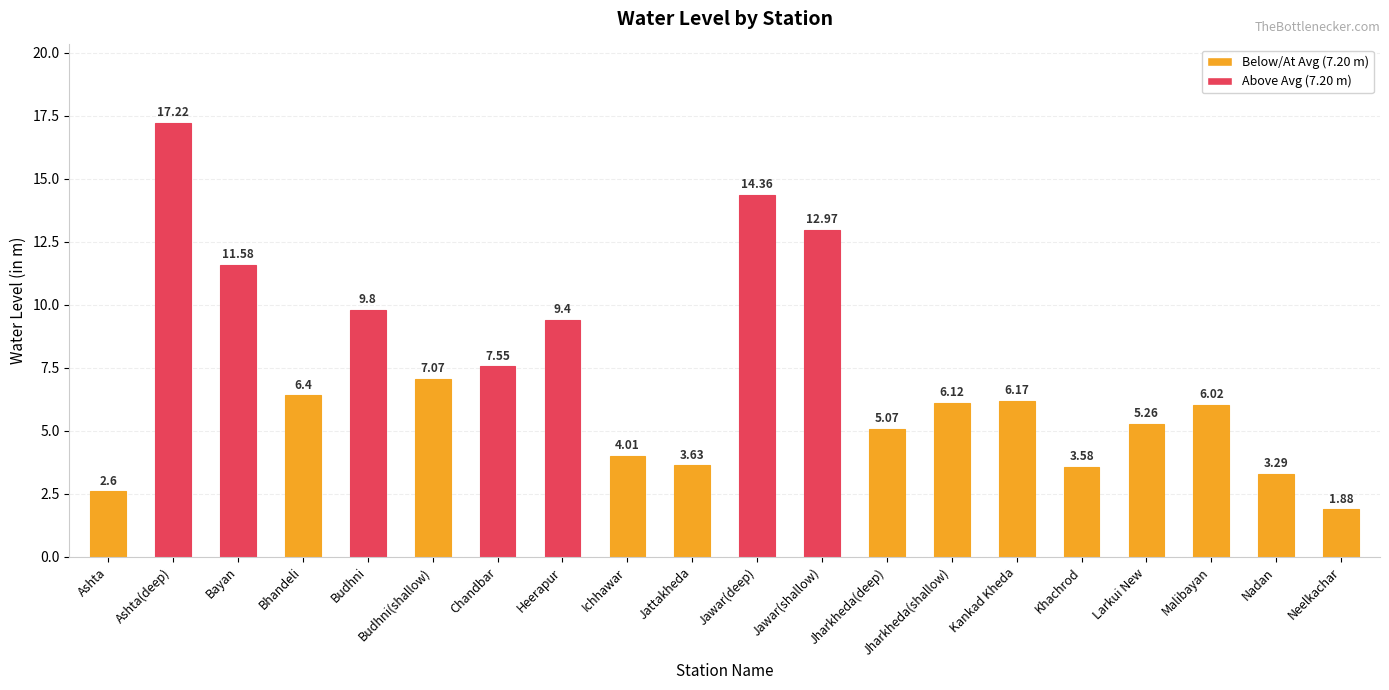

Rank the categories by value from highest to lowest.

Ashta(deep), Jawar(deep), Jawar(shallow), Bayan, Budhni, Heerapur, Chandbar, Budhni(shallow), Bhandeli, Kankad Kheda, Jharkheda(shallow), Malibayan, Larkui New, Jharkheda(deep), Ichhawar, Jattakheda, Khachrod, Nadan, Ashta, Neelkachar